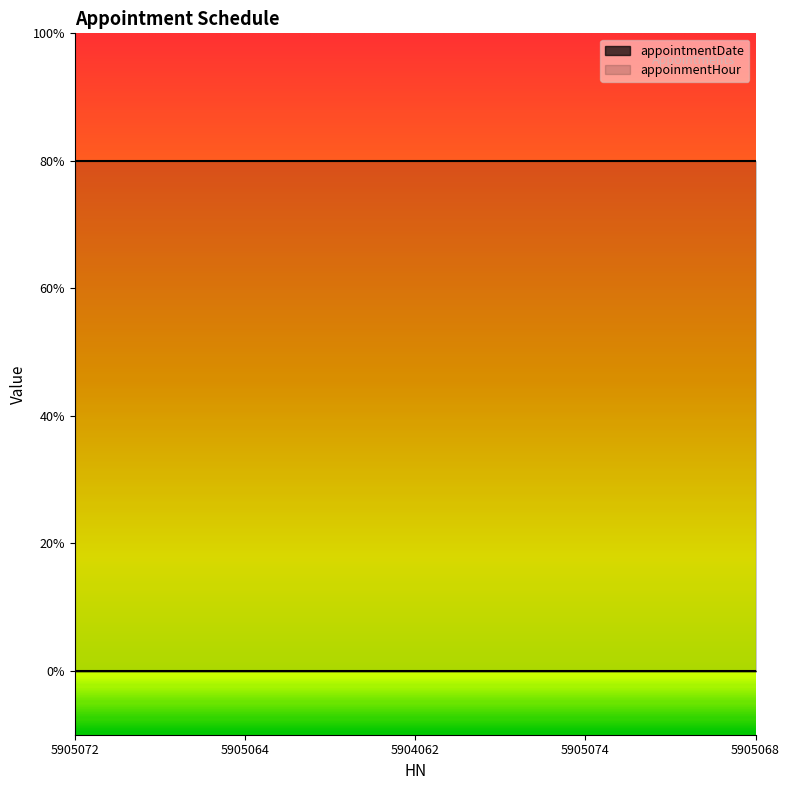

True or false: appoinmentHour and appointmentDate cross at least once.

False